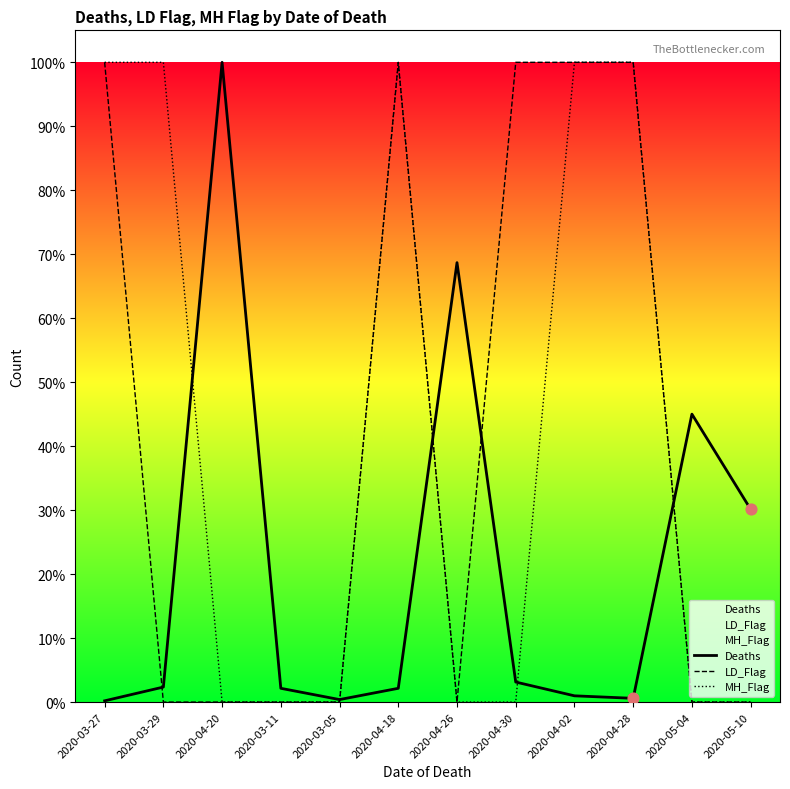

Is the value of MH_Flag at 2020-04-02 greater than the value of LD_Flag at 2020-04-26?

Yes